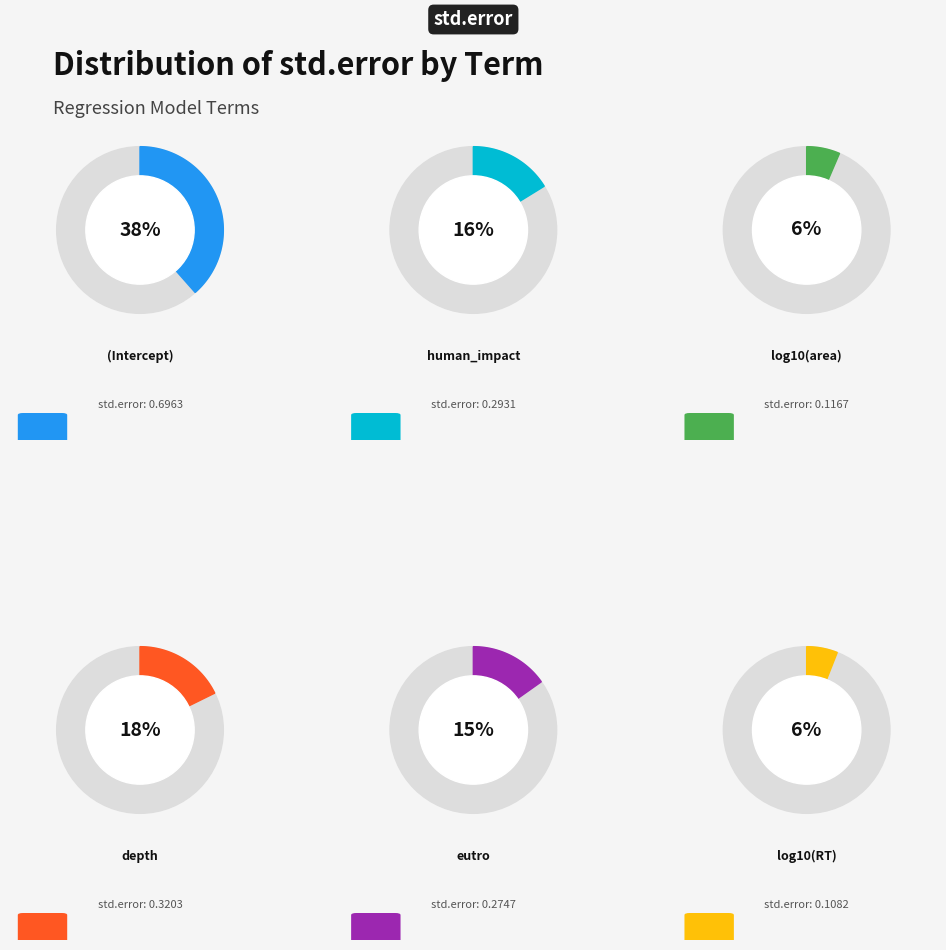

How many slices are in this pie chart?

6